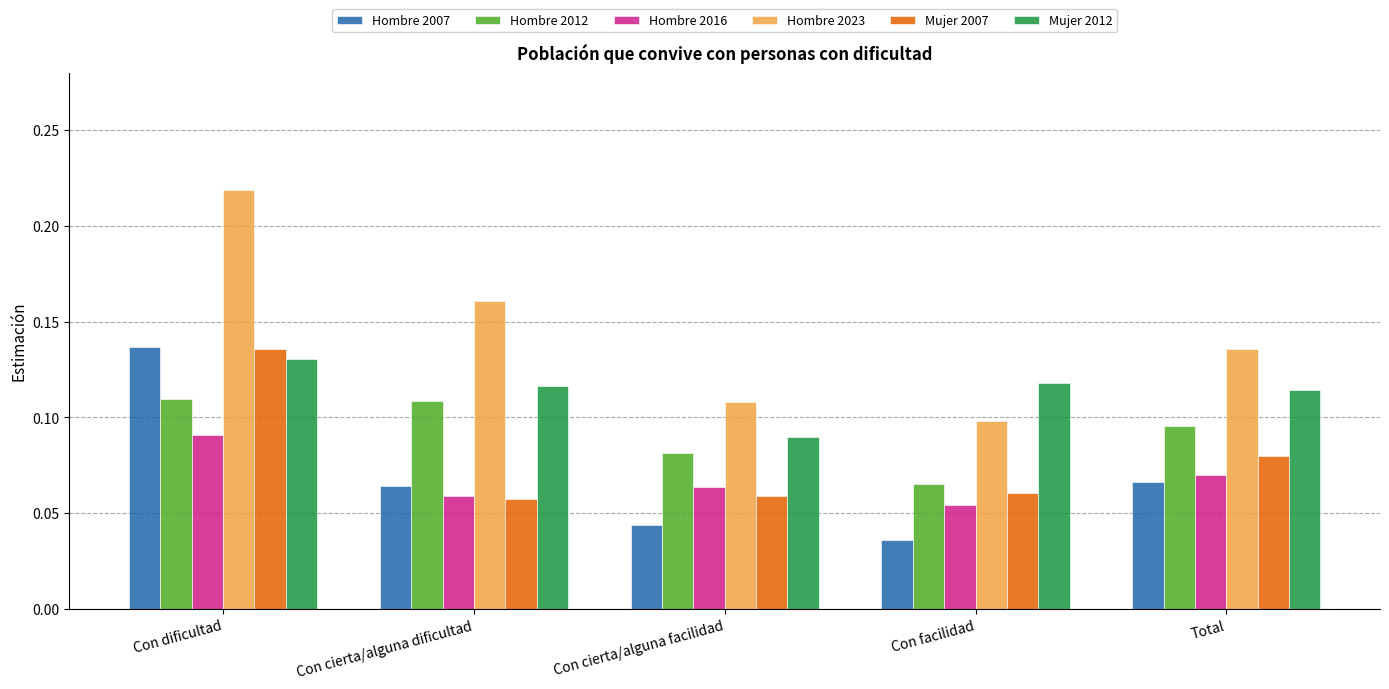

What are all the series names shown in the legend?

Hombre 2007, Hombre 2012, Hombre 2016, Hombre 2023, Mujer 2007, Mujer 2012